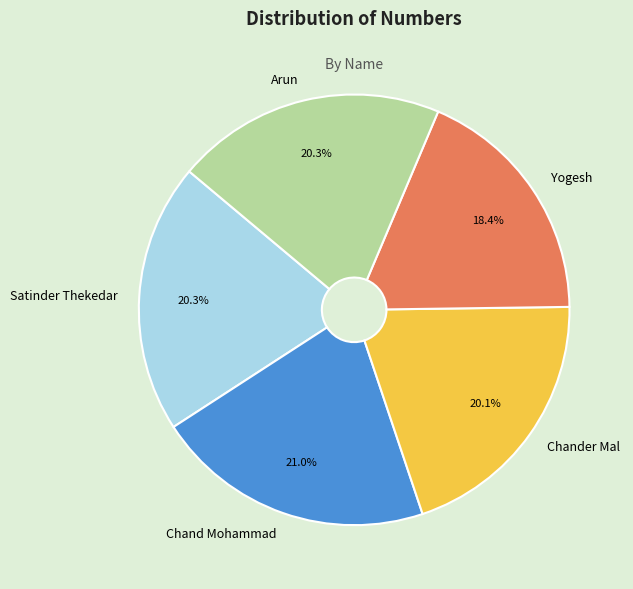

Which category has the biggest portion of the pie?

Chand Mohammad